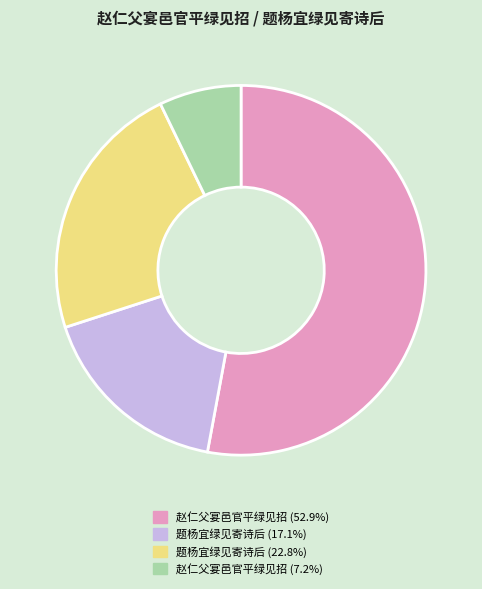

Is there any slice that represents more than half of the pie?

Yes